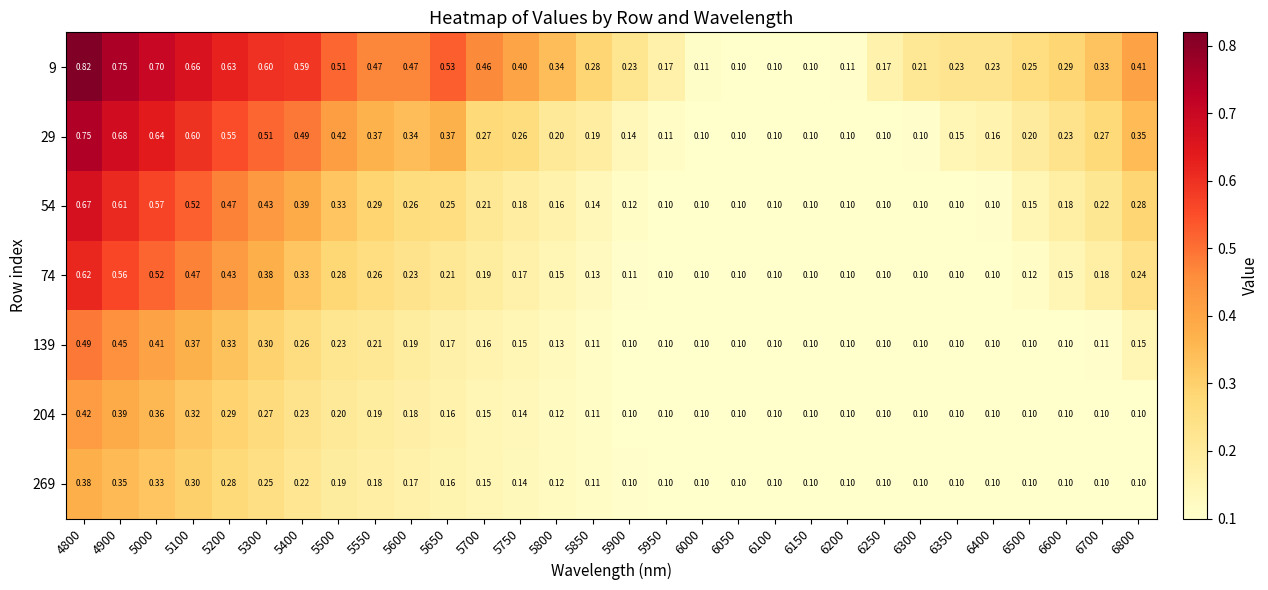

Is the value of 269 at 4800 greater than the value of 9 at 6600?

Yes